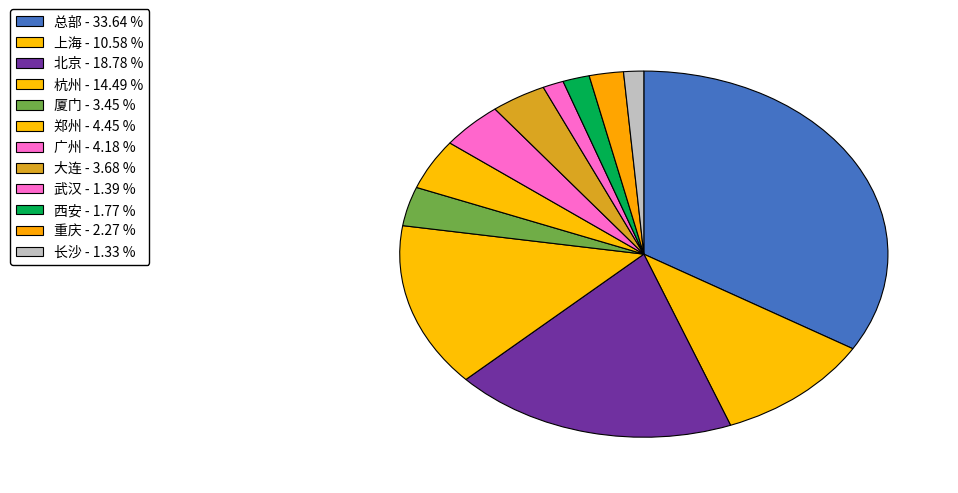

Approximately how many times larger is the value at 北京 compared to 郑州?

4.2